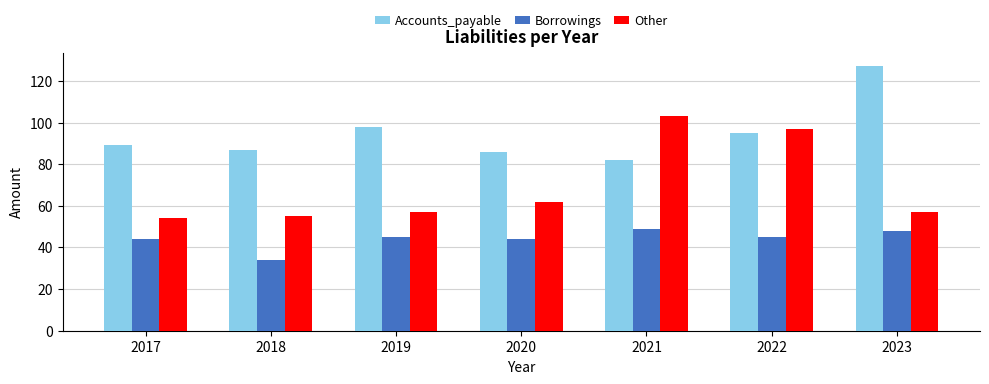

What is the value of the Accounts_payable bar at the 3rd from the left?

98